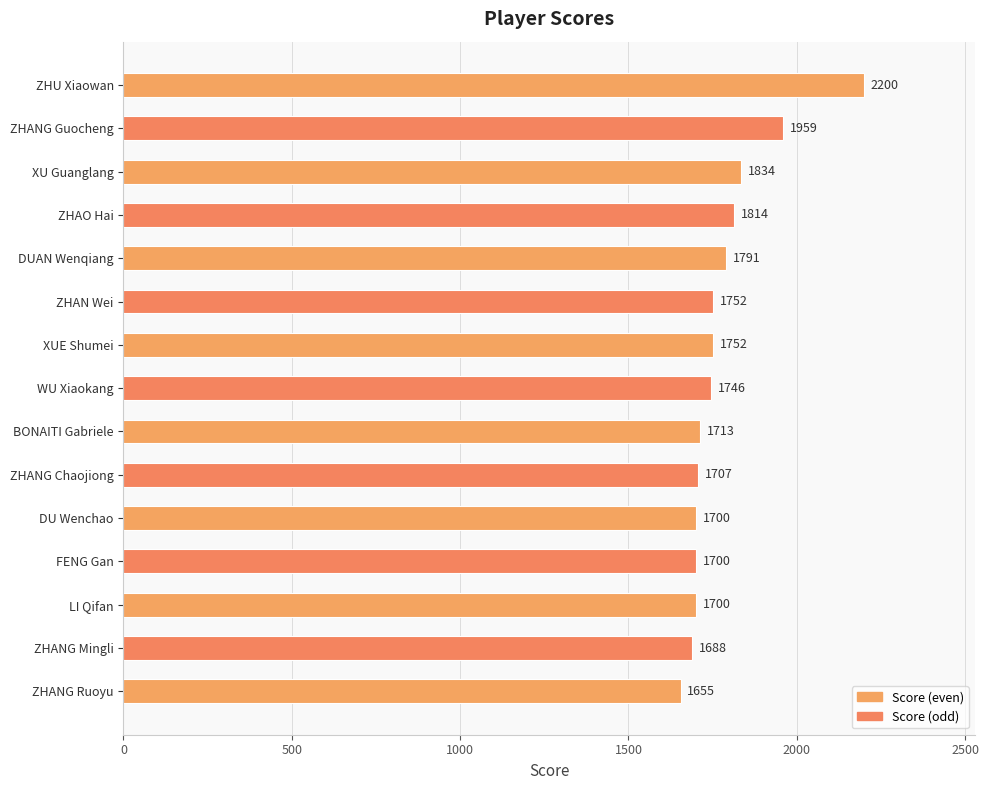

Are the bars horizontal?

Yes